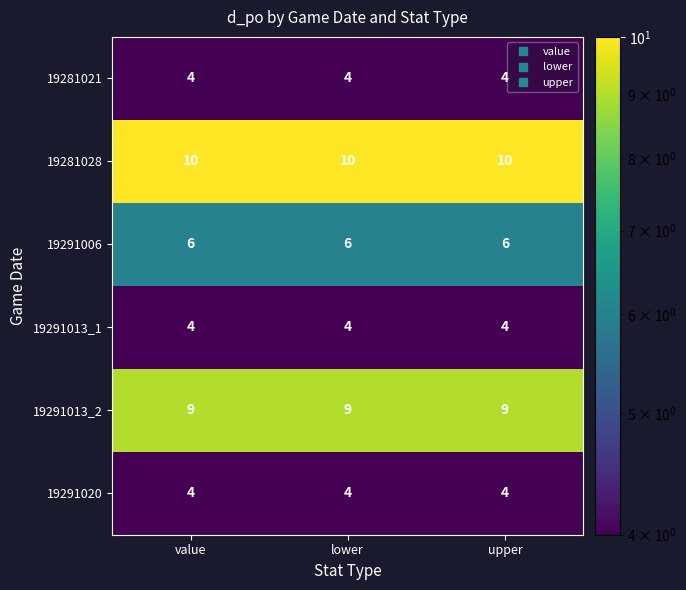

What value does the 19291006 series have at value?

6